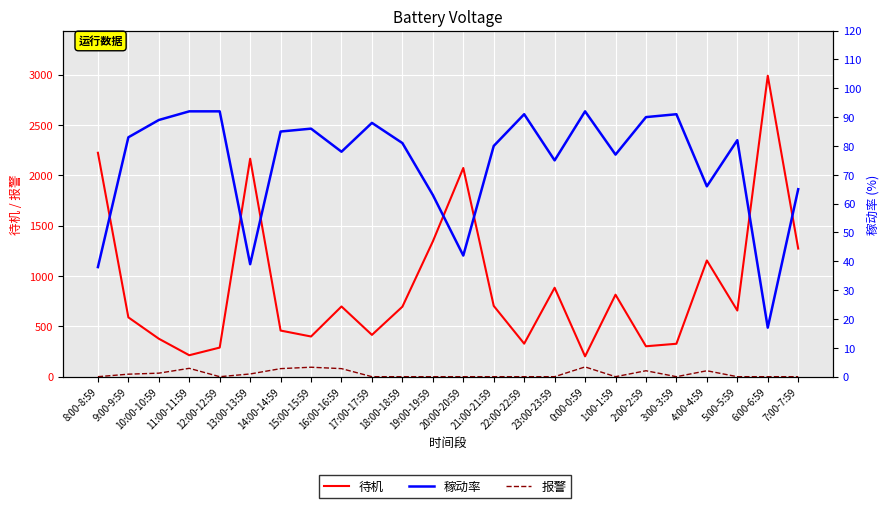

At 14:00-14:59, list the series in order from smallest to largest.

报警, 稼动率, 待机